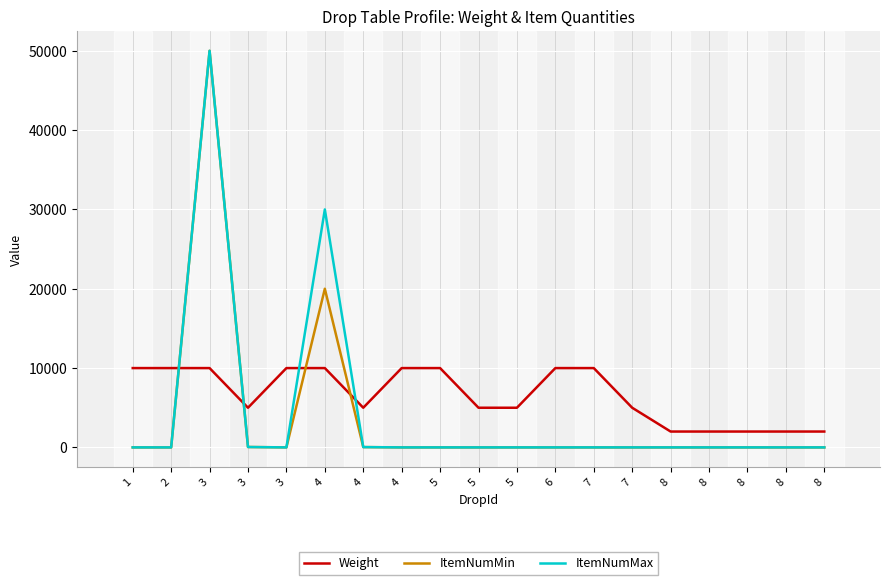

The ItemNumMax series shows 1 at 8. True or false?

False